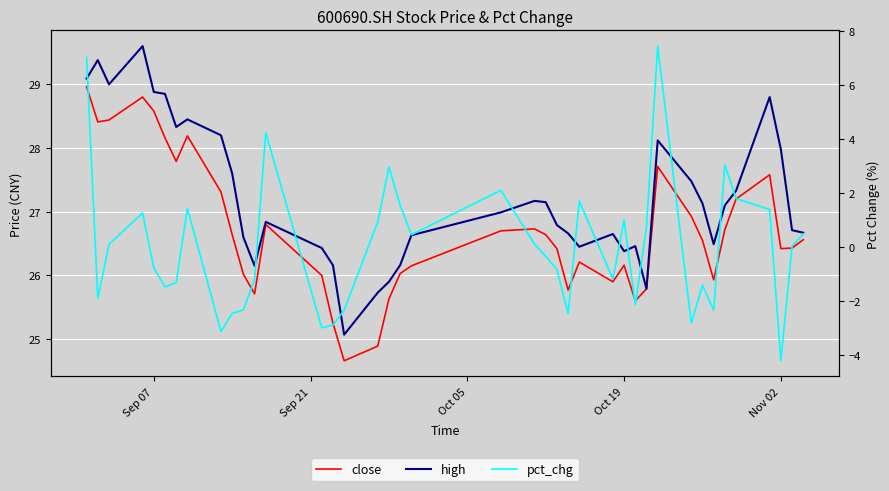

True or false: high and pct_chg intersect in this chart.

False